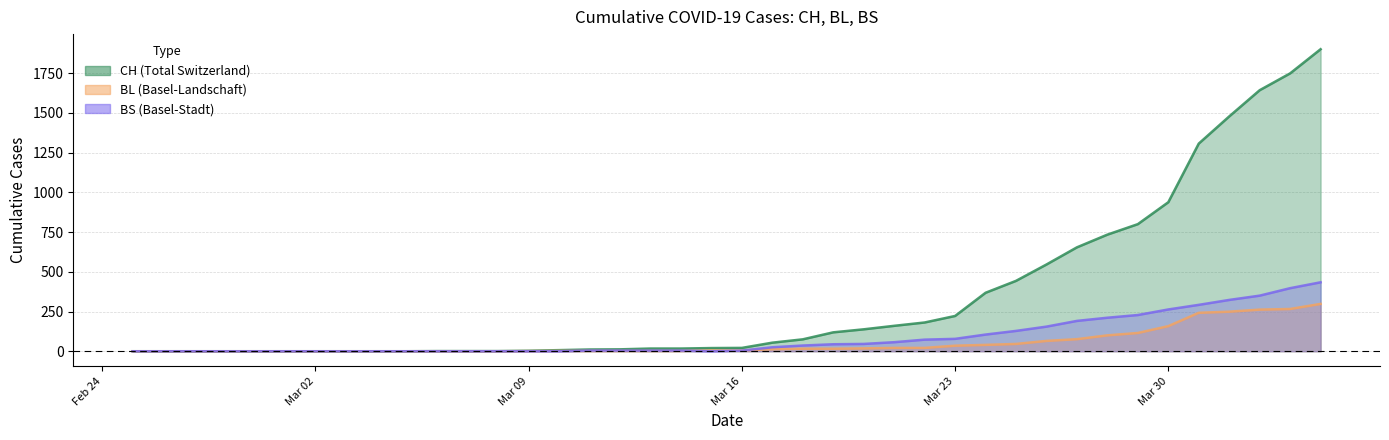

Which series has the widest spread of values?

CH